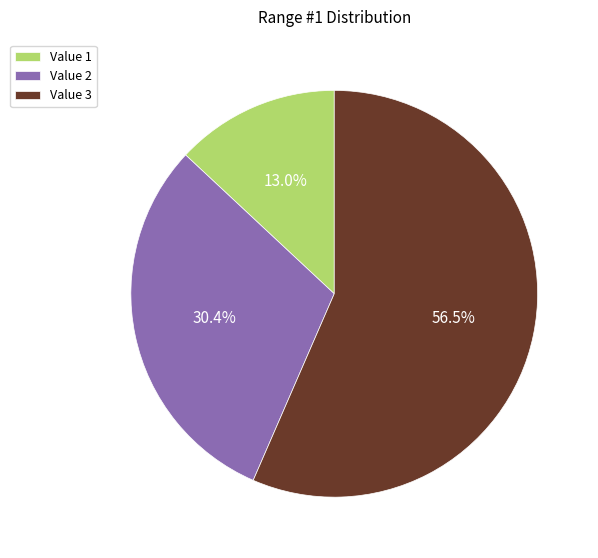

Is there any slice that represents more than half of the pie?

Yes